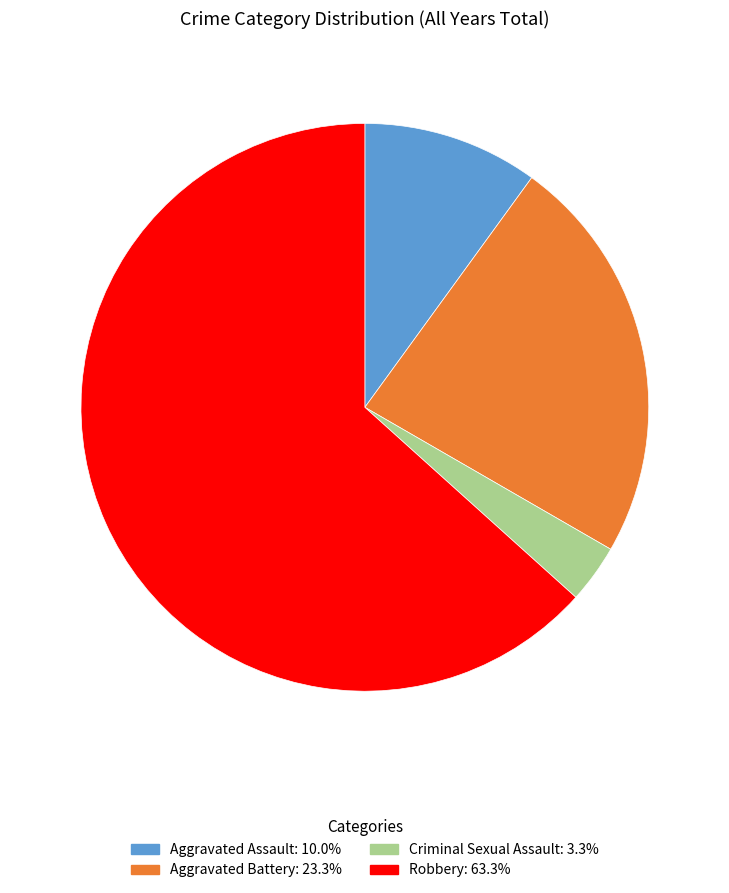

How many segments does this pie chart have?

4